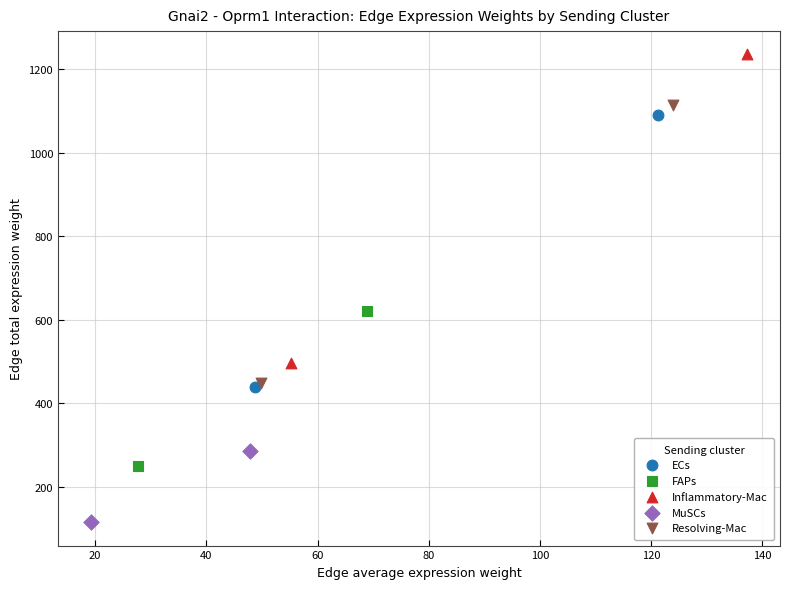

Which series has the largest Y range (max minus min)?

Inflammatory-Mac